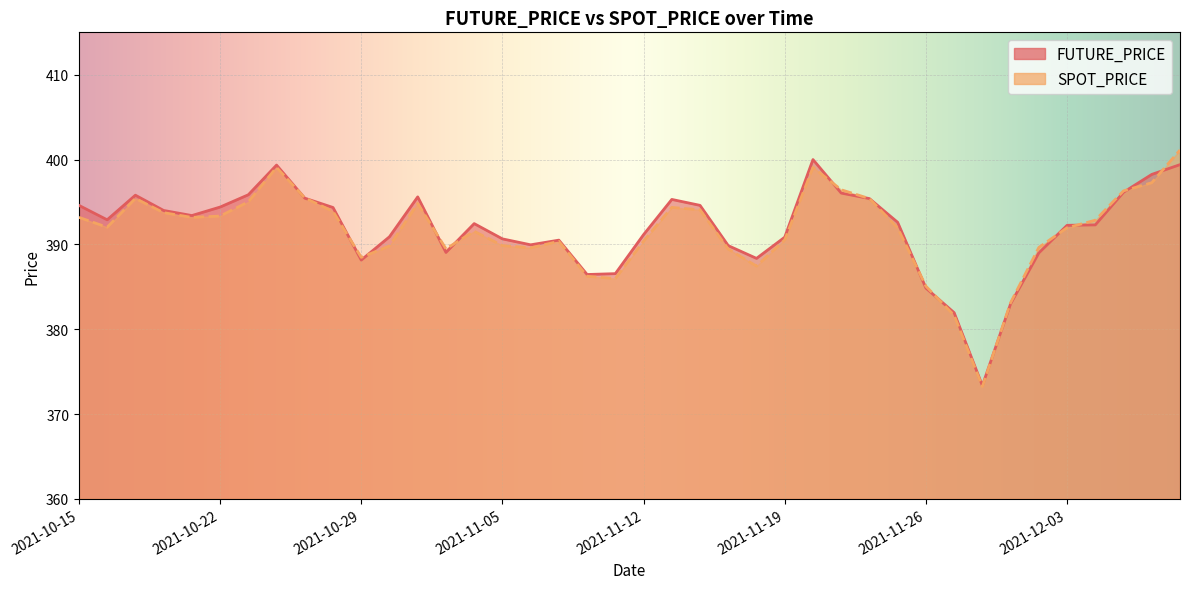

Reading left to right, transcribe all the data shown in this chart.

FUTURE_PRICE: 394.6	392.9	395.8	394.0	393.4	394.4	395.9	399.4	395.4	394.4	388.1	390.9	395.6	389.1	392.4	390.6	389.9	390.5	386.4	386.6	391.1	395.3	394.6	389.9	388.4	390.9	400.0	396.1	395.4	392.6	384.9	381.9	373.4	383.0	389.0	392.2	392.3	396.1	398.2	399.4
SPOT_PRICE: 393.2	392.0	395.4	393.7	393.2	393.3	395.0	399.1	395.5	393.9	388.5	389.8	394.8	389.5	391.5	389.9	389.6	390.4	386.2	386.0	390.4	394.4	394.1	389.4	387.4	390.5	399.1	396.4	395.4	391.9	385.1	381.6	373.2	383.1	389.6	392.0	392.9	396.3	397.3	401.1